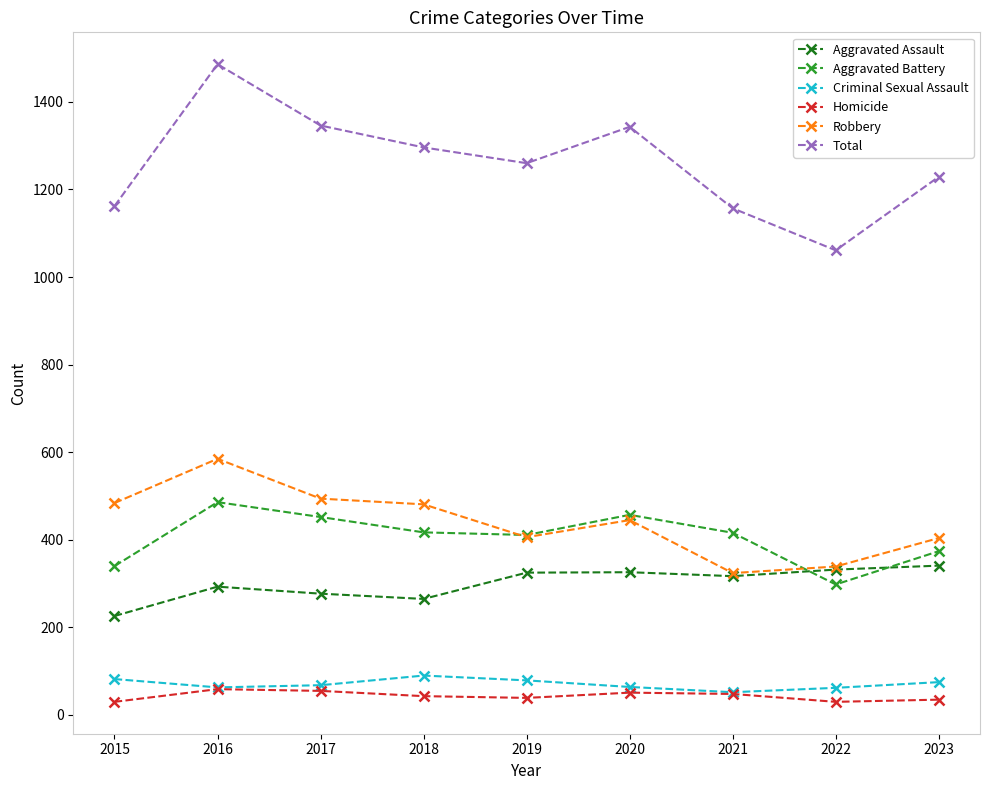

True or false: Aggravated Assault has more than 0 points higher than both neighbors.

True